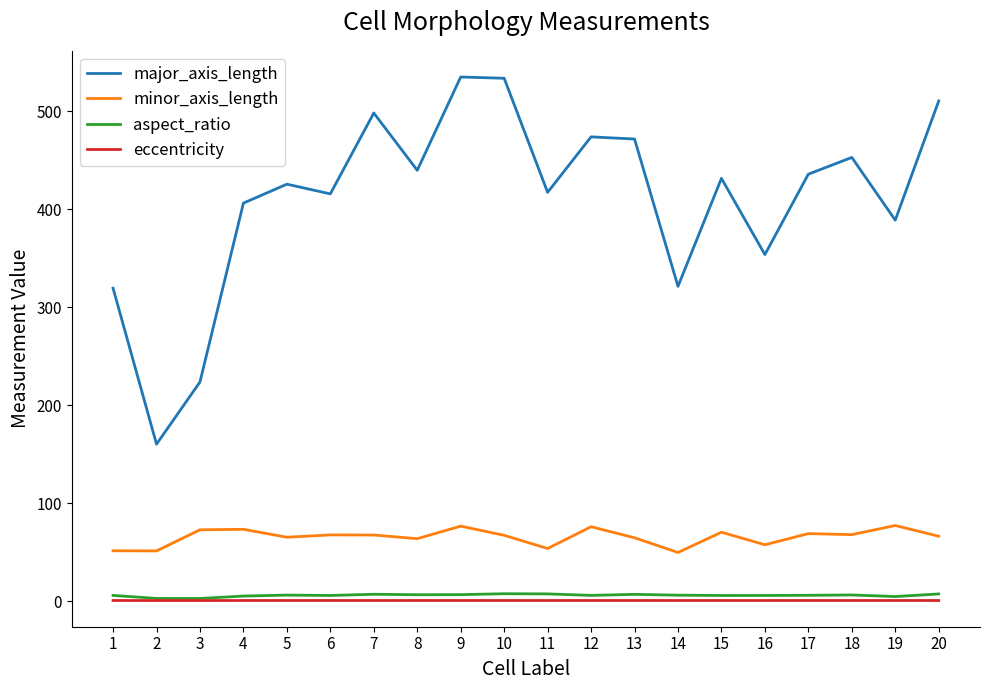

What is the average value of the eccentricity series?

1.0